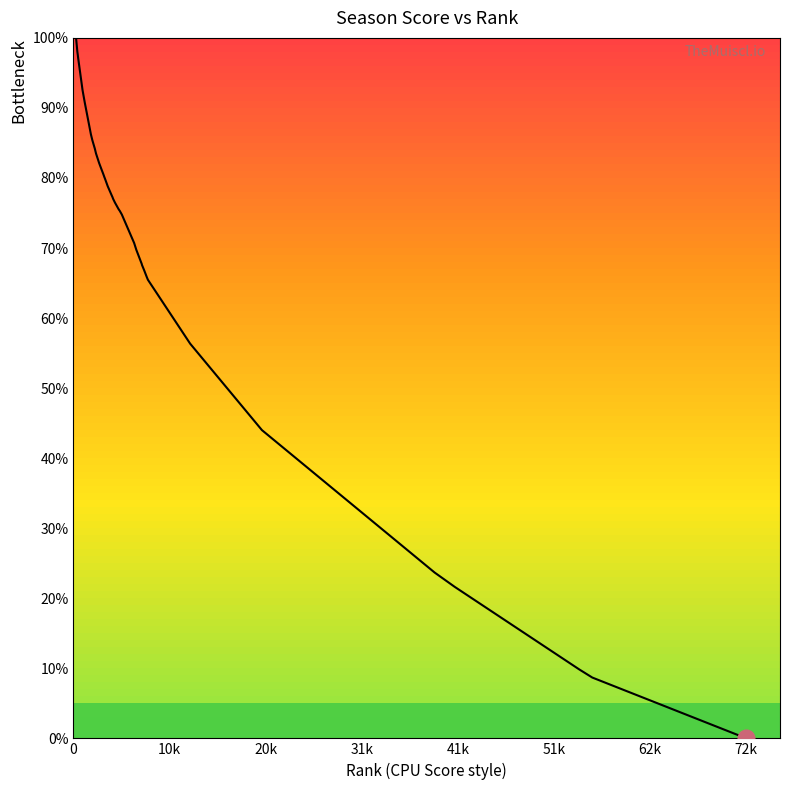

What is the greatest value displayed?

100.0